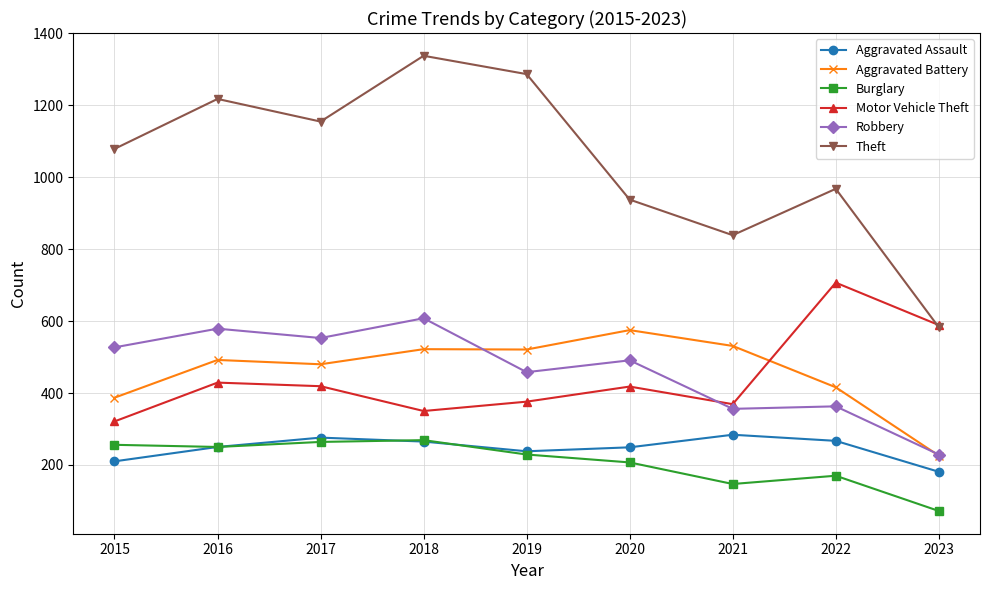

In Robbery, how many points are lower than both neighbors (excluding endpoints)?

3